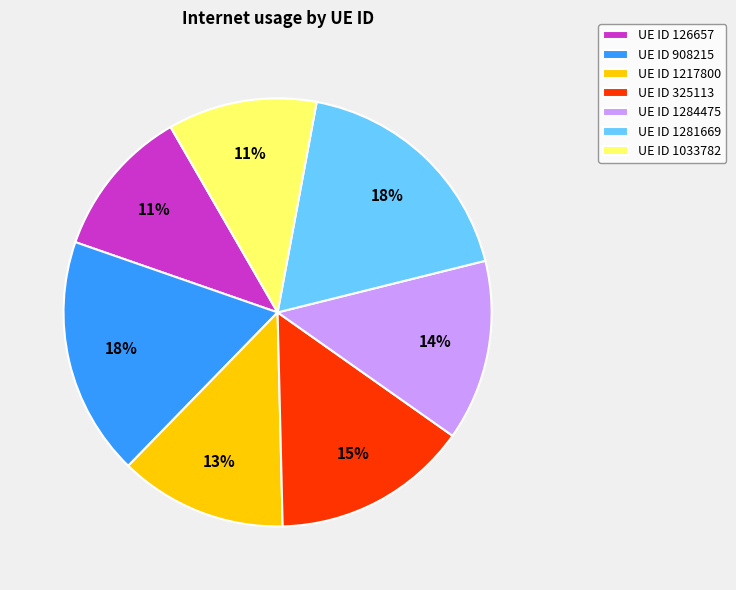

Does UE ID 1284475 represent more than half of the total?

No